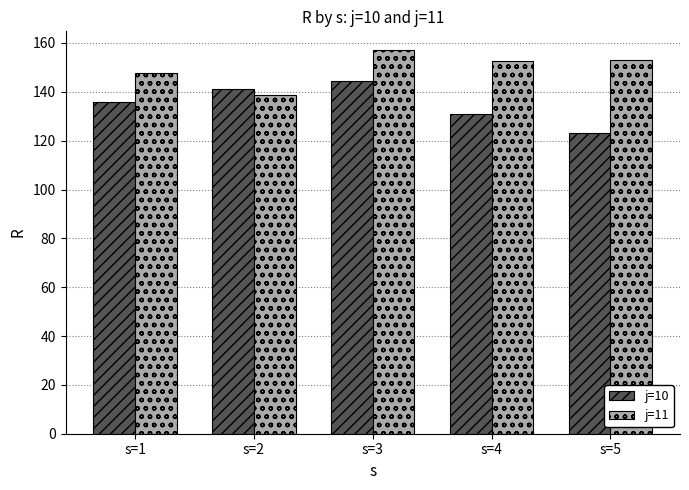

Which category has the highest value in the j=10 series?

s=3